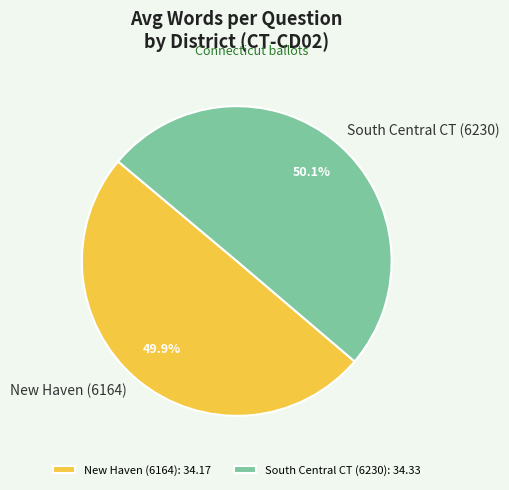

What is the ratio of the value at New Haven (6164) to the value at South Central CT (6230)?

1.0